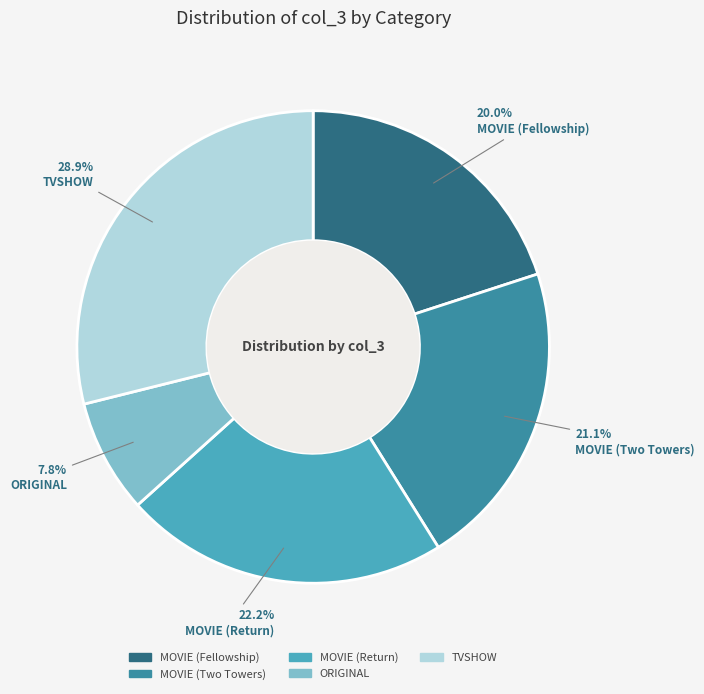

Count the number of slices in the pie.

5